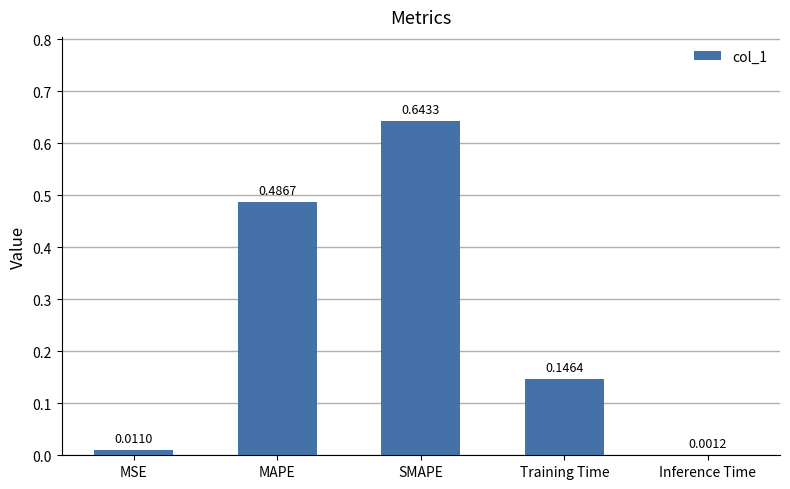

Where is the data nearest to the value 0?

Inference Time